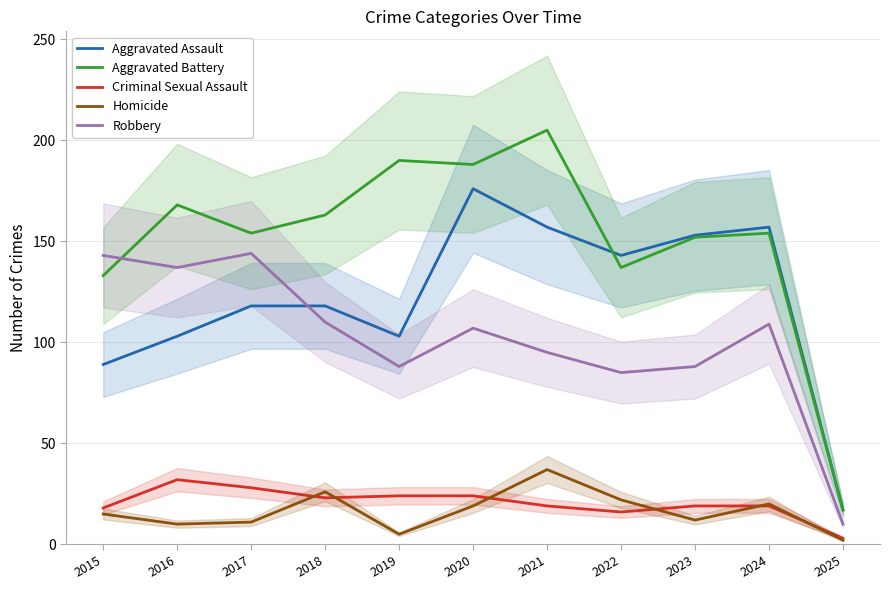

What are all the series names shown in the legend?

Aggravated Assault, Aggravated Battery, Criminal Sexual Assault, Homicide, Robbery